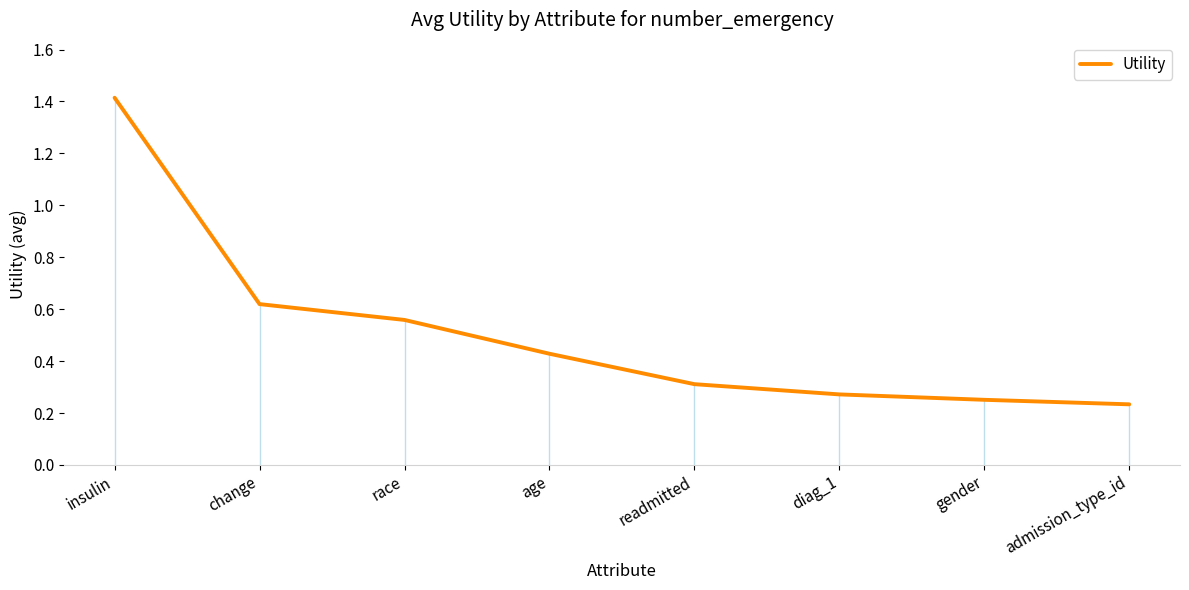

What is the label of the 4th point from the left?

age